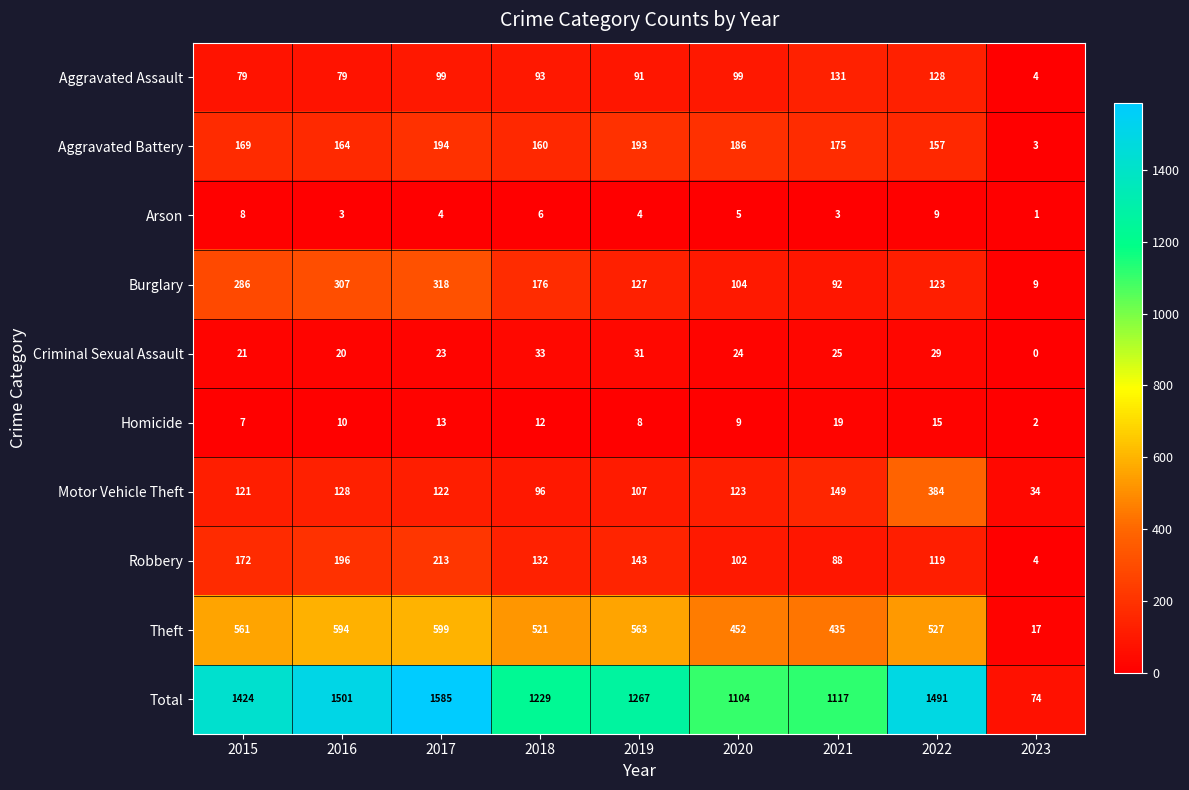

What is the total value across all series at 2017?

3170